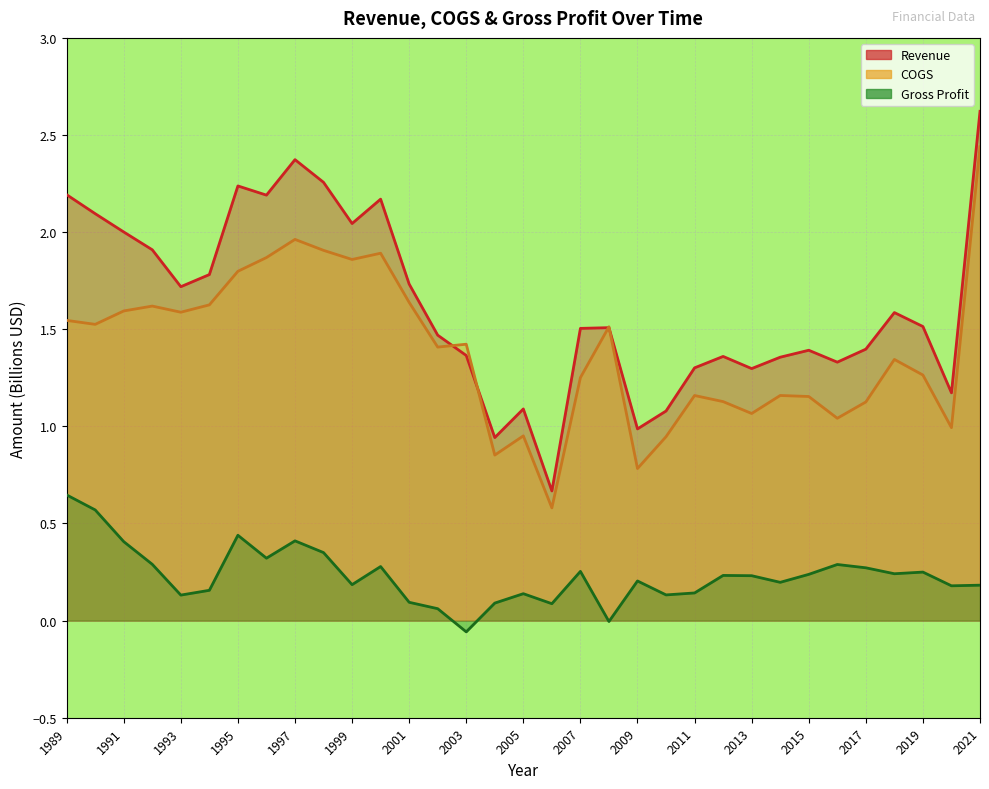

What is the sum of all COGS values?

46.0